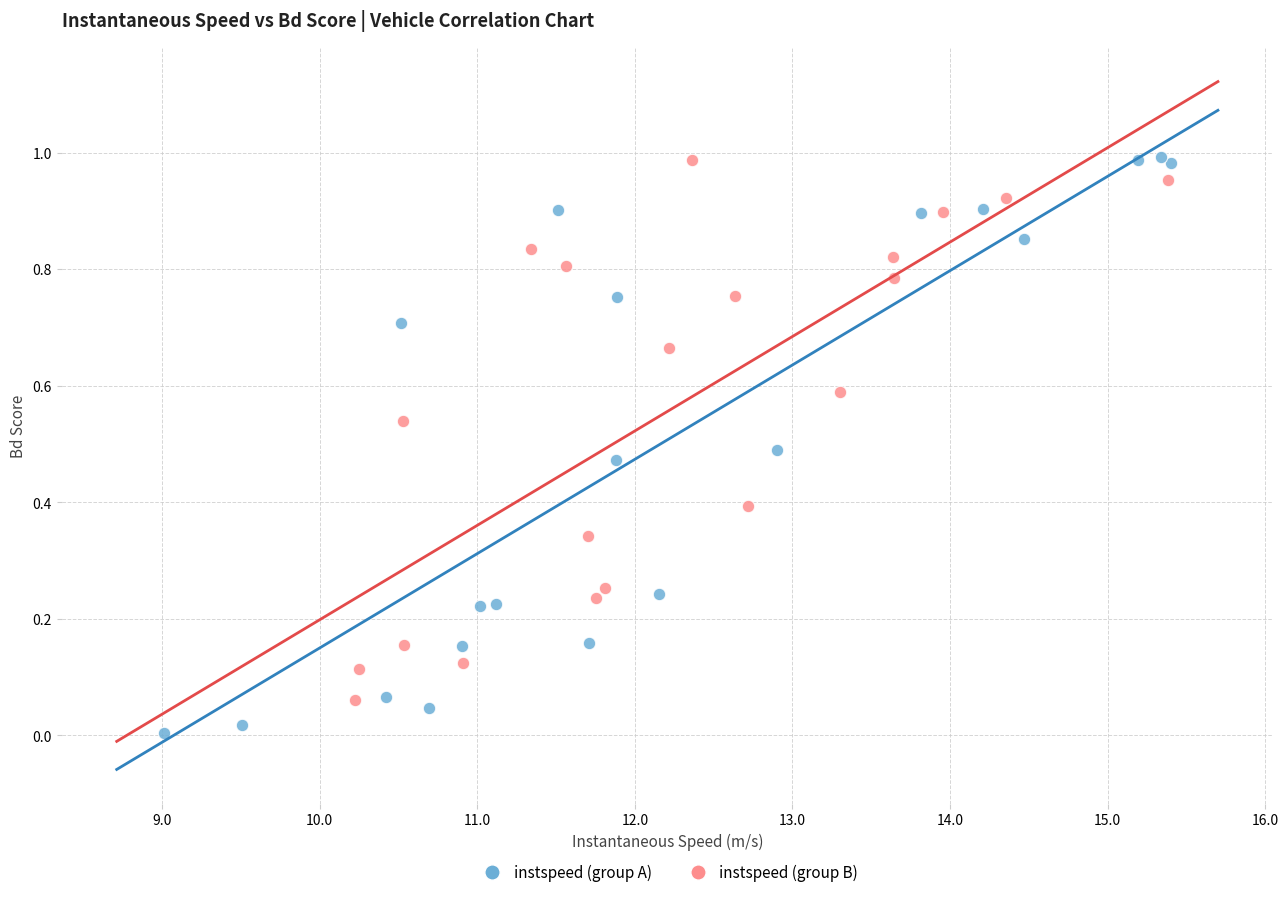

Which series has the largest Y range (max minus min)?

instspeed (group A)